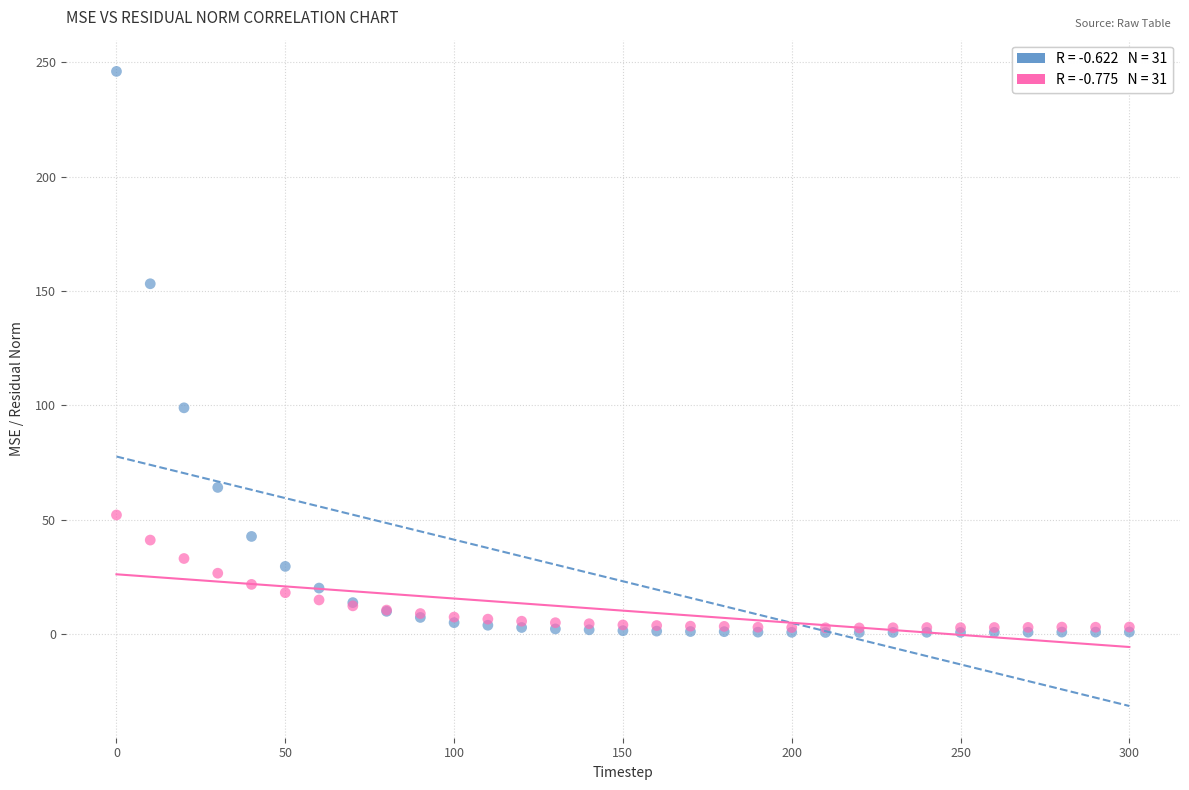

Across all series, what Y value is closest to 123?

98.9